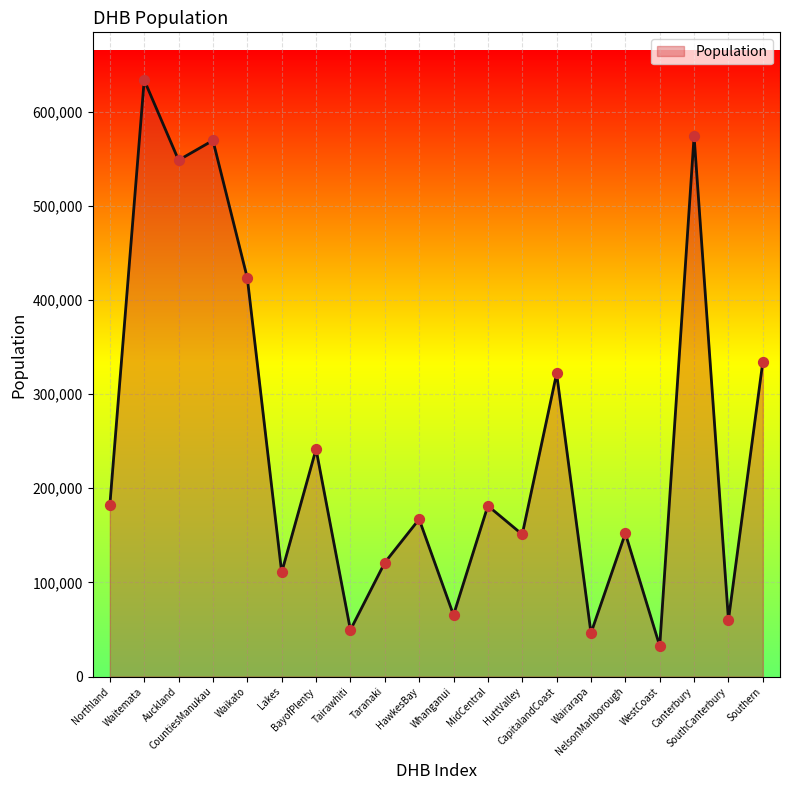

Between Whanganui and NelsonMarlborough, which is larger?

NelsonMarlborough